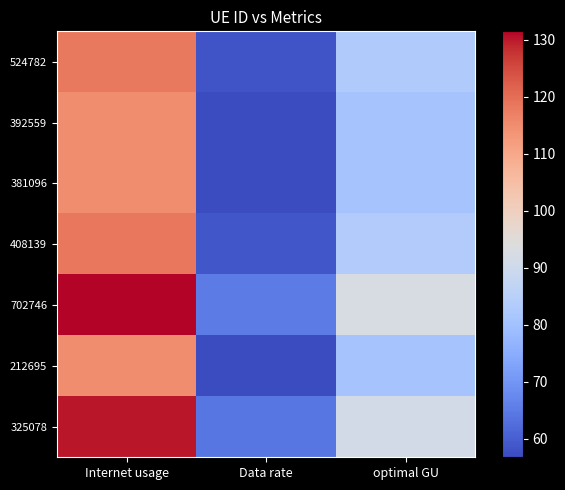

What is the total value across all series at Data rate?

416.6